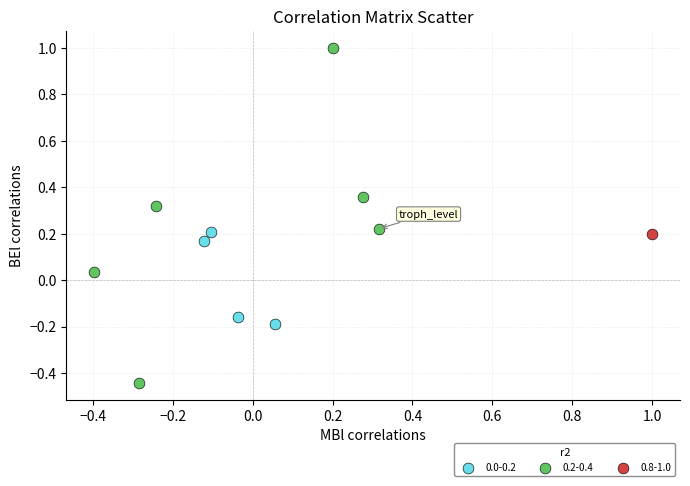

Which series reaches the minimum Y coordinate?

0.2-0.4